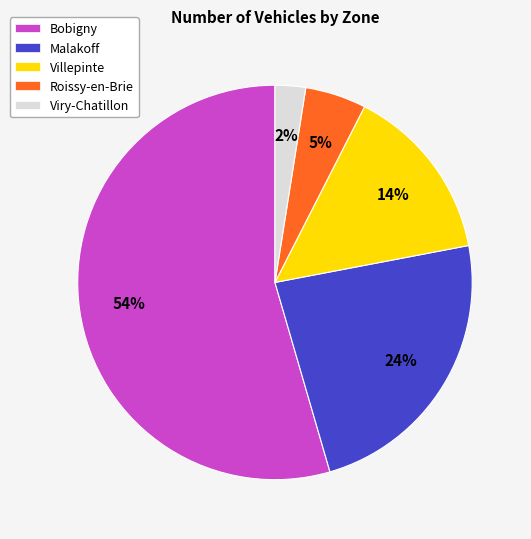

Do Roissy-en-Brie and Malakoff together represent more than half of the pie?

No